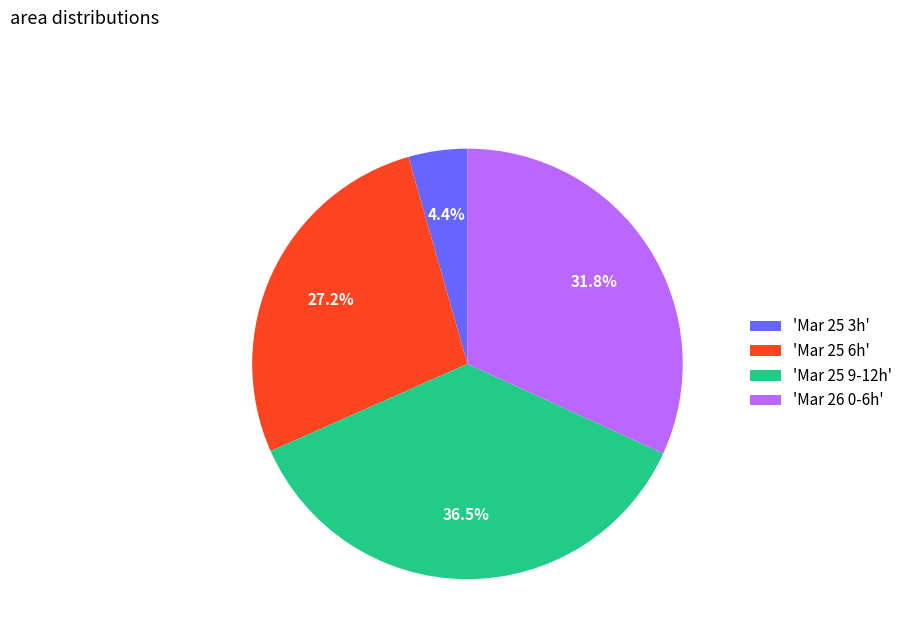

Between 'Mar 25 6h' and 'Mar 25 3h', which is larger?

'Mar 25 6h'